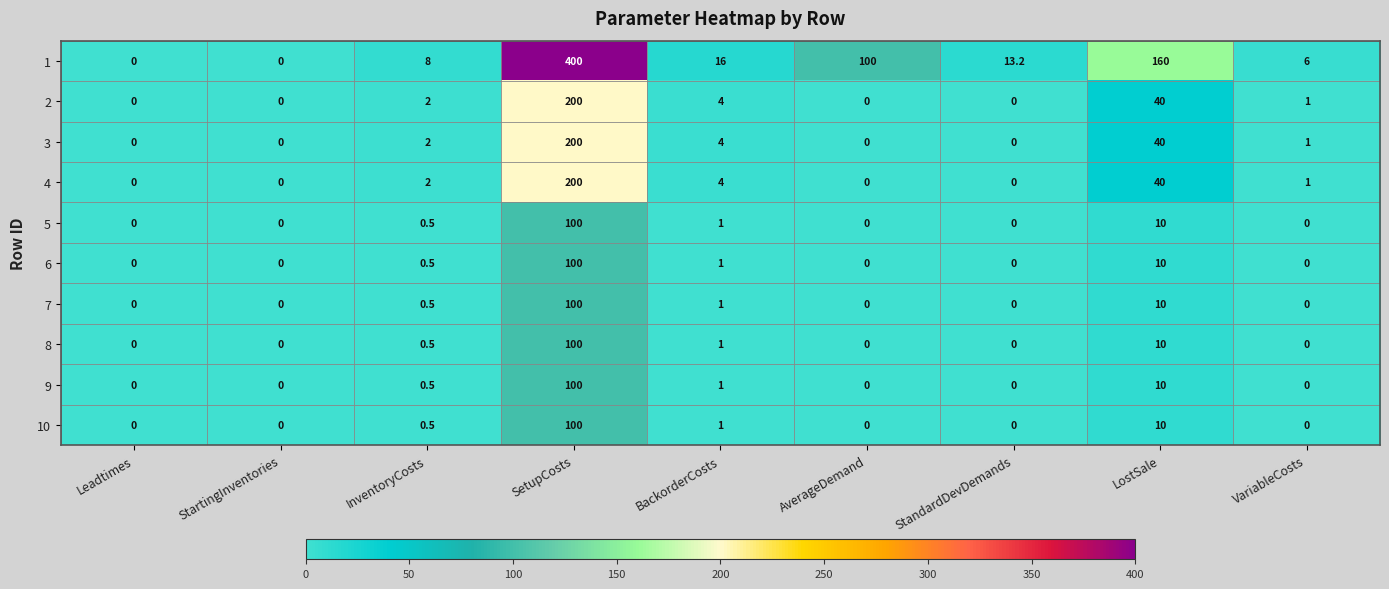

At which category is the sum across all series the highest?

SetupCosts